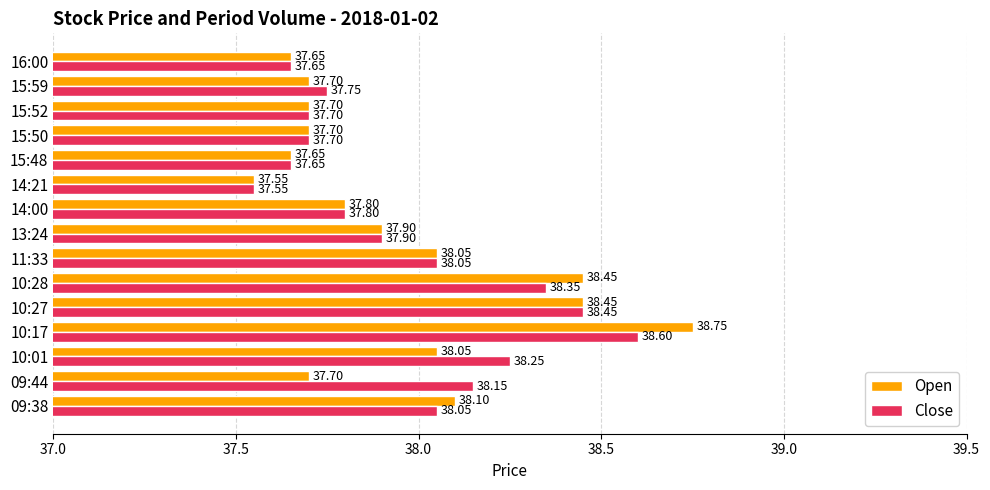

At which category is the sum across all series the highest?

10:17